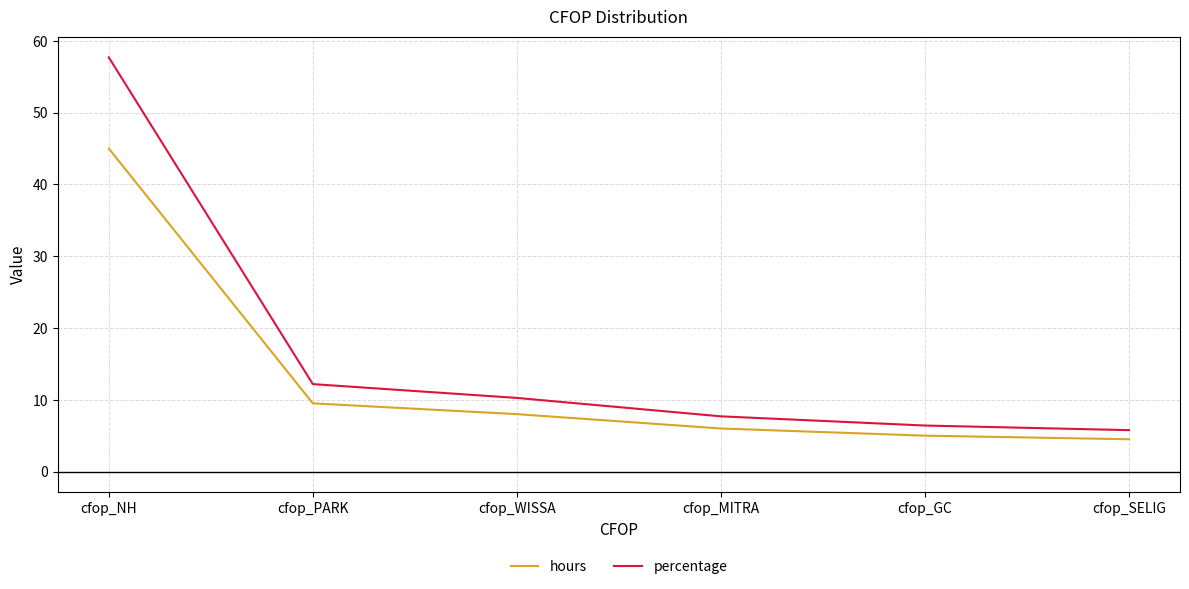

What is the difference between the second highest and second lowest values in the percentage series?

5.8